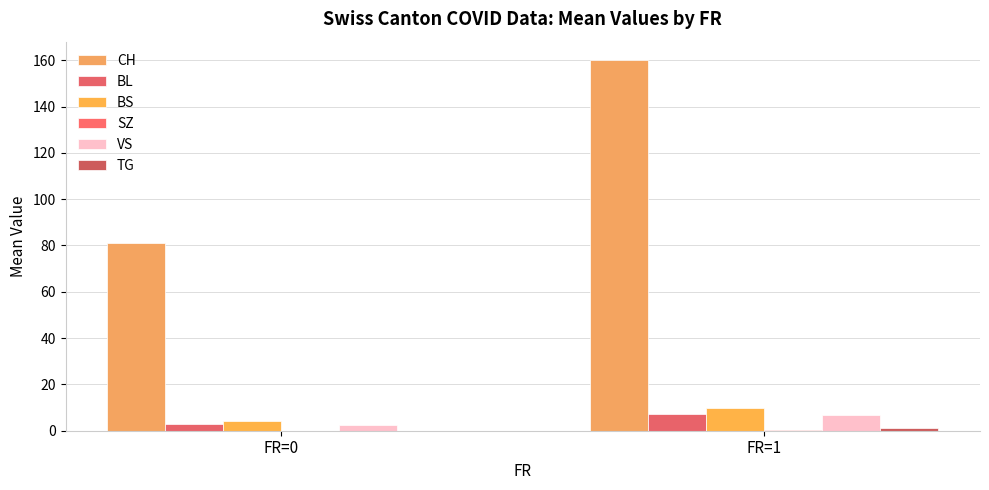

Reading left to right, list all the values displayed in this chart.

CH: 81.0	160.0
BL: 2.8	7.3
BS: 4.2	9.7
SZ: 0.0	0.3
VS: 2.6	7.0
TG: 0.0	1.0